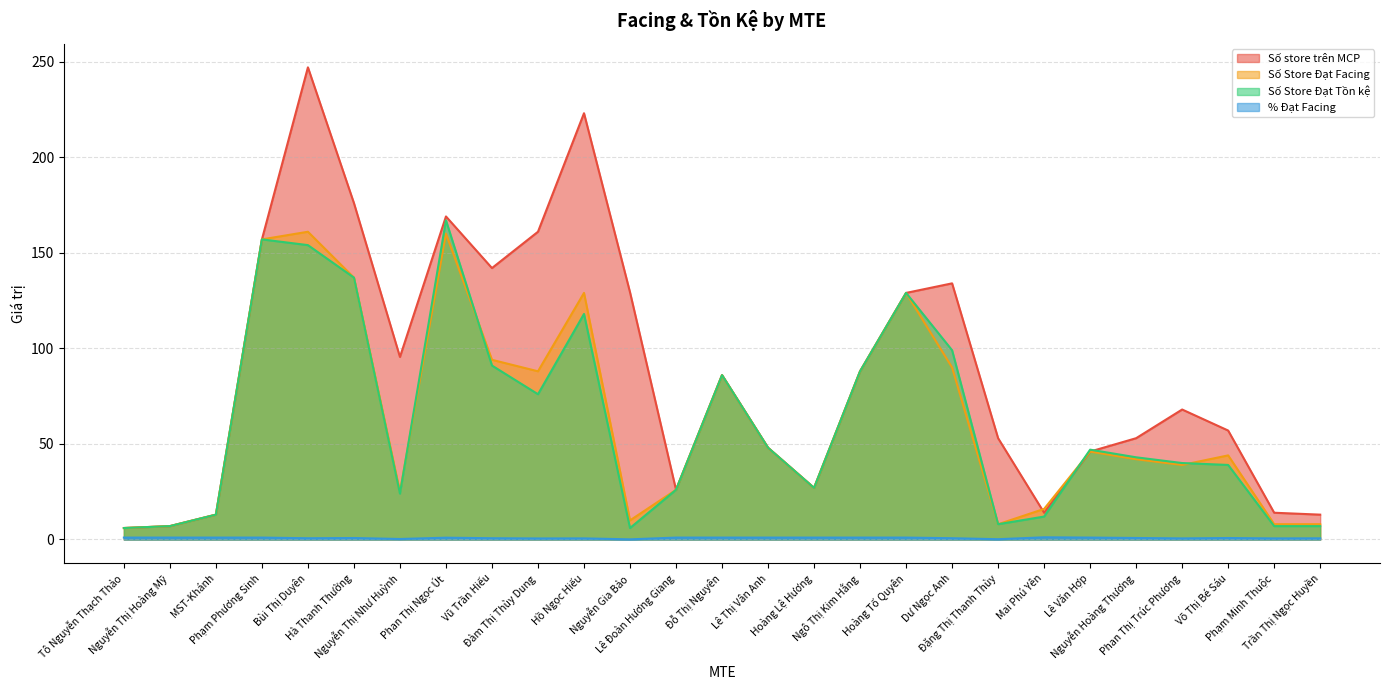

True or false: Số store trên MCP has a value of 57.0 at Võ Thị Bé Sáu.

True